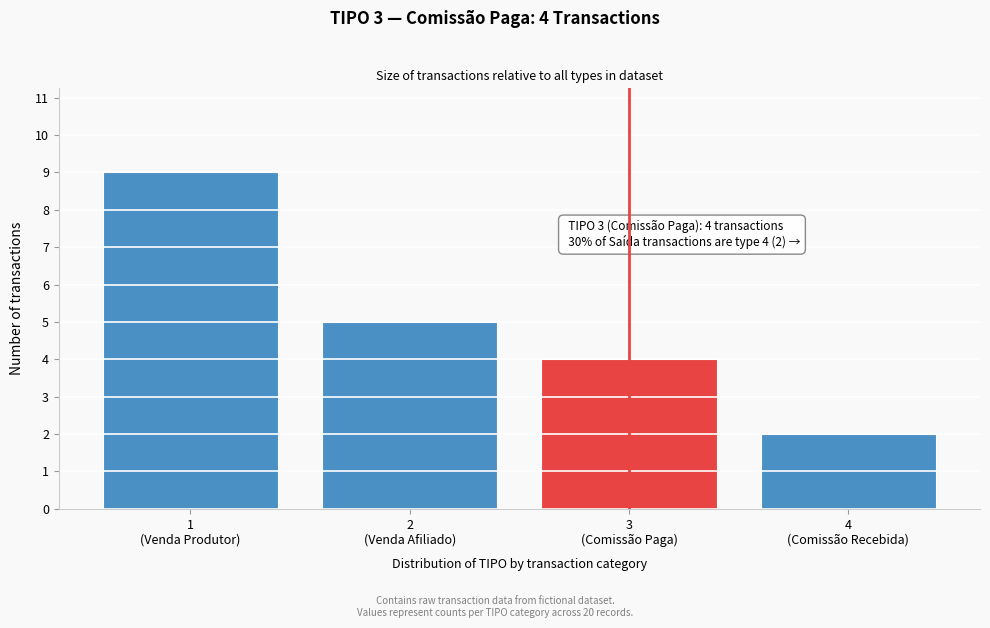

Reading right to left, what are all the values shown in this chart?

2	4	5	9